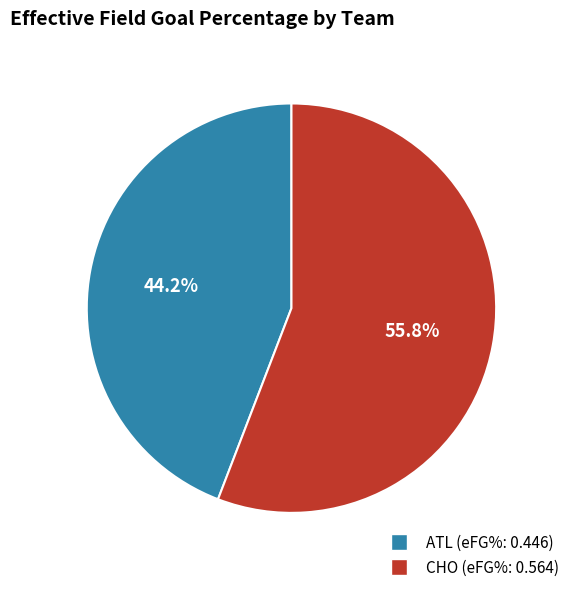

How many slices are in this pie chart?

2